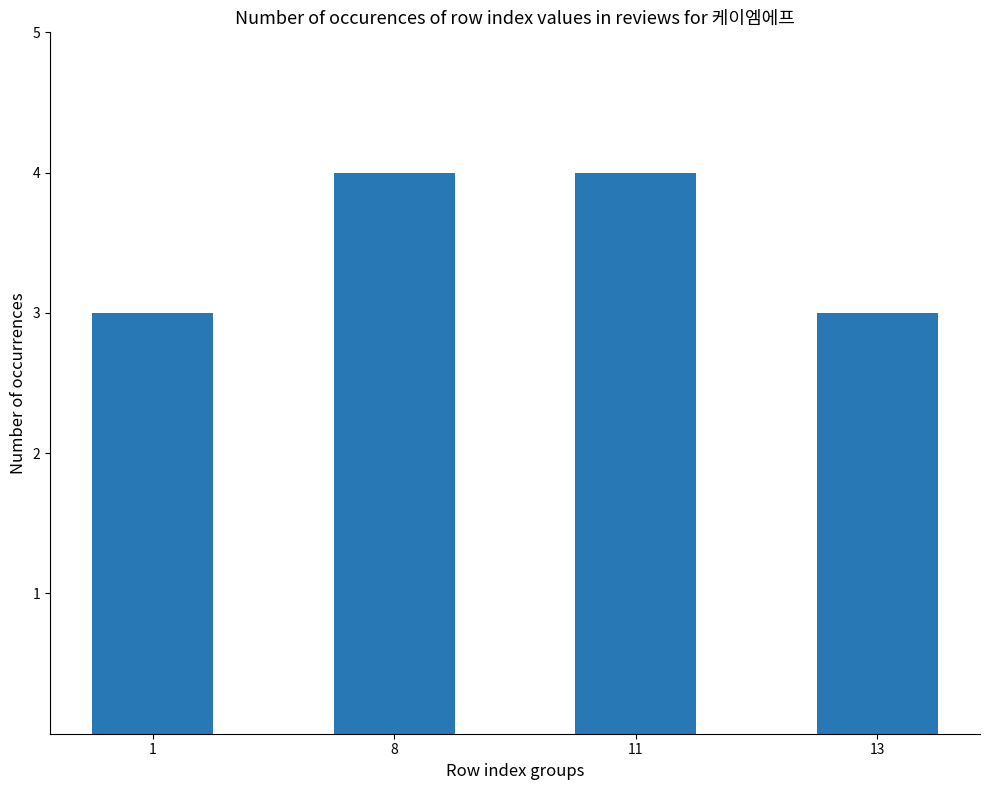

Does the chart contain stacked bars?

No